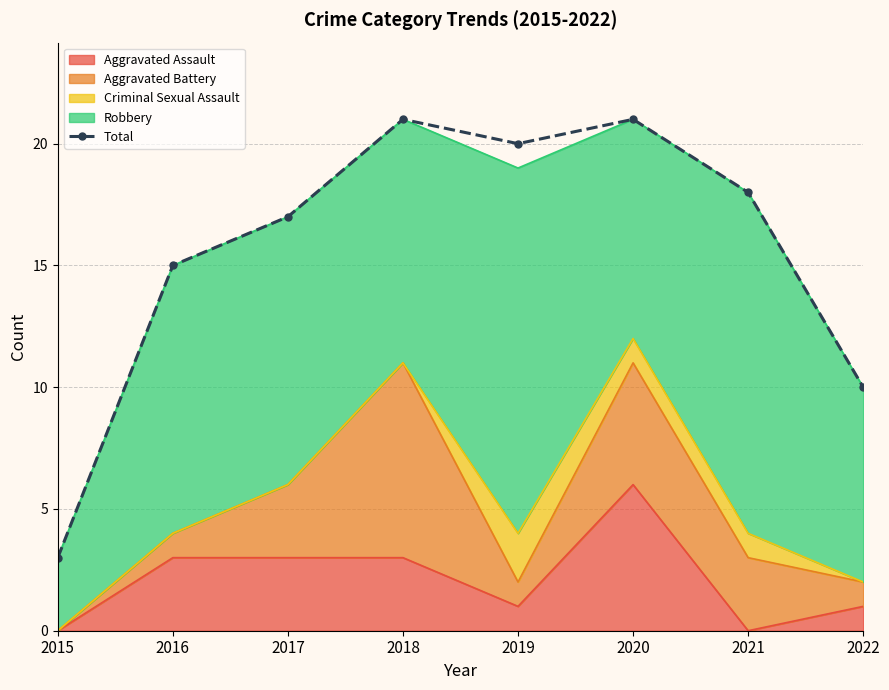

List the labels in order of value, smallest first.

2015, 2022, 2016, 2017, 2021, 2019, 2018, 2020